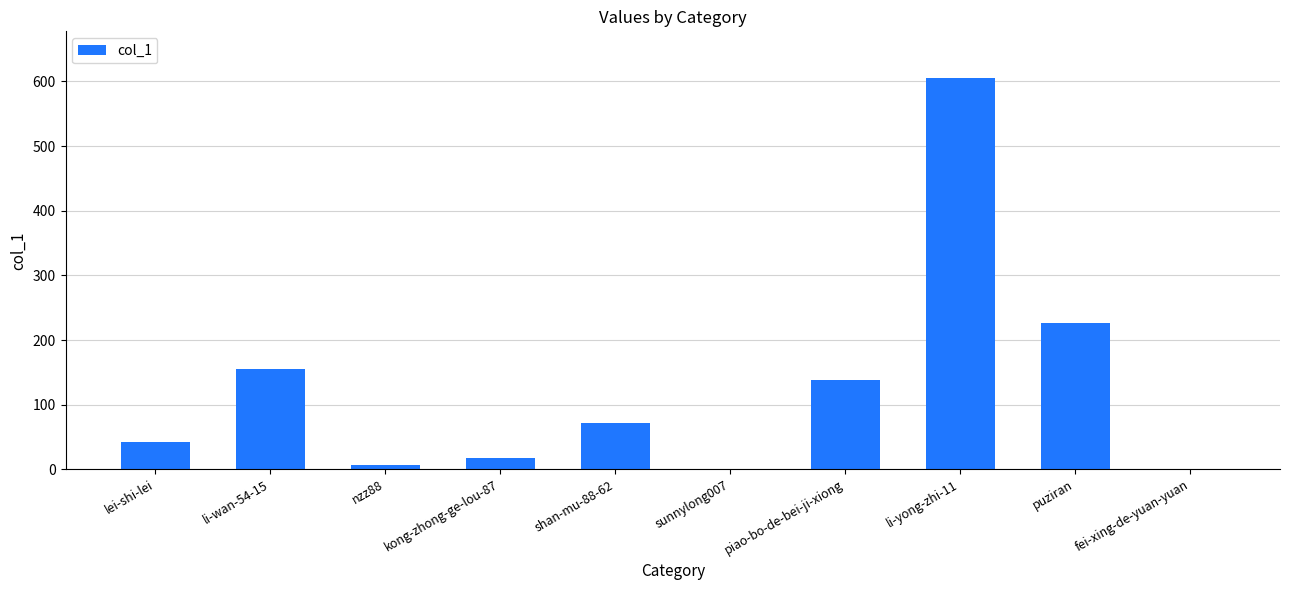

Reading left to right, extract all data points from this chart.

lei-shi-lei=42	li-wan-54-15=155	nzz88=6	kong-zhong-ge-lou-87=17	shan-mu-88-62=71	sunnylong007=1	piao-bo-de-bei-ji-xiong=138	li-yong-zhi-11=605	puziran=227	fei-xing-de-yuan-yuan=1